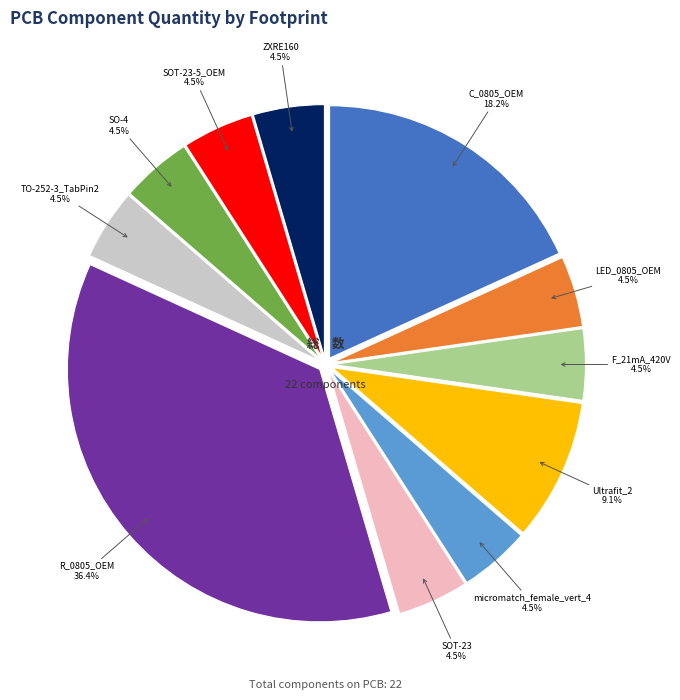

Combined, do TO-252-3_TabPin2 and R_0805_OEM account for over 50%?

No